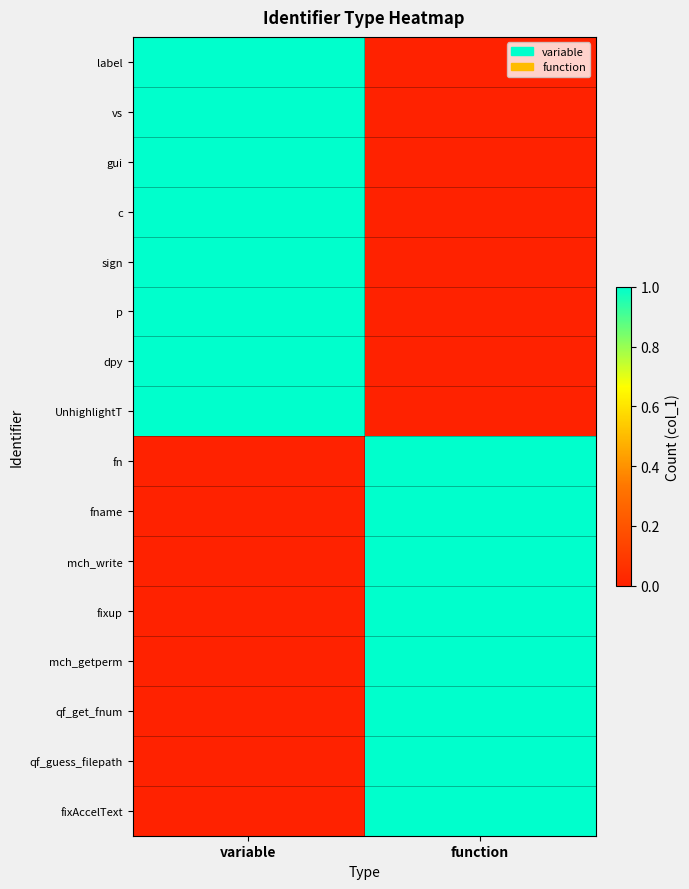

Which label corresponds to the smallest value in the chart?

function